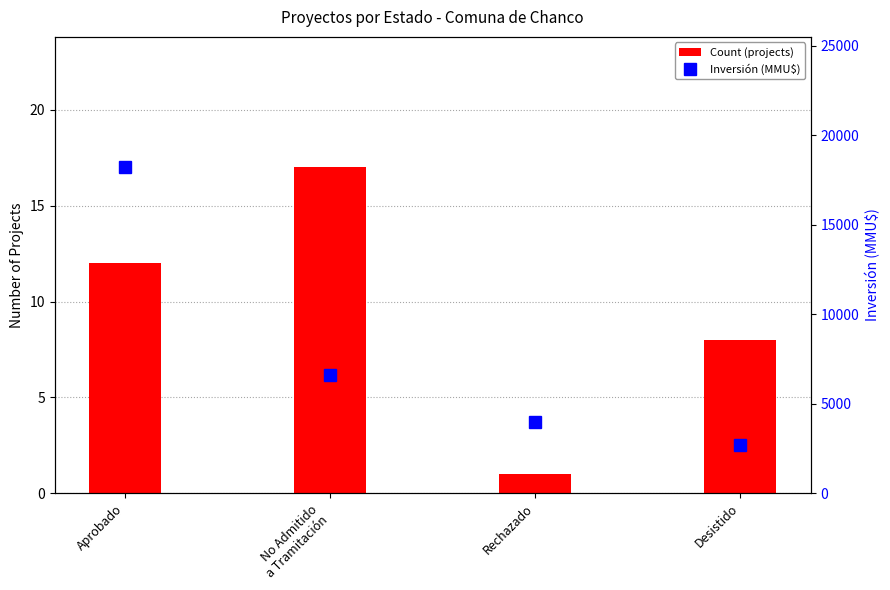

Reading right to left, list all the values displayed in this chart.

Count (projects): Desistido=8	Rechazado=1	No Admitido
a Tramitación=17	Aprobado=12
Inversión (MMU$): Desistido=2713	Rechazado=4000	No Admitido
a Tramitación=6610	Aprobado=18203